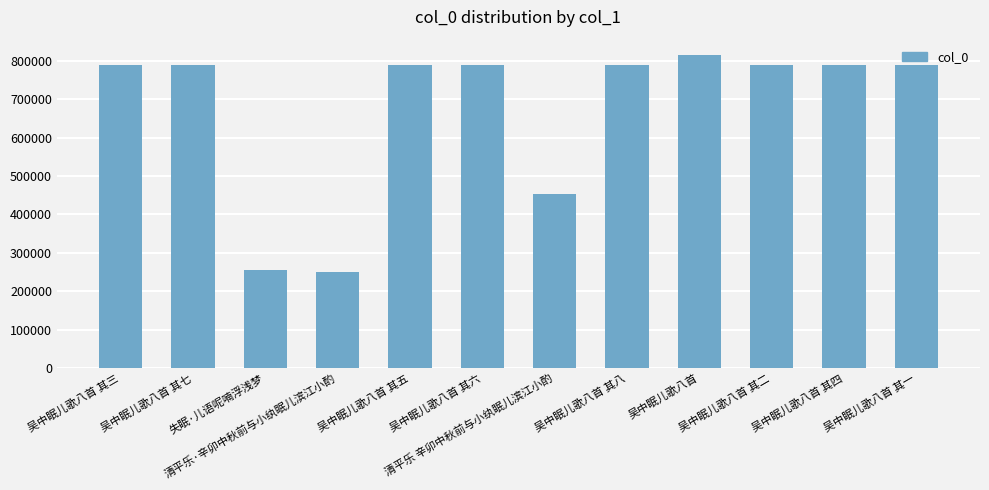

Is it true that the value at 吴中眠儿歌八首 其六 is 790195?

True